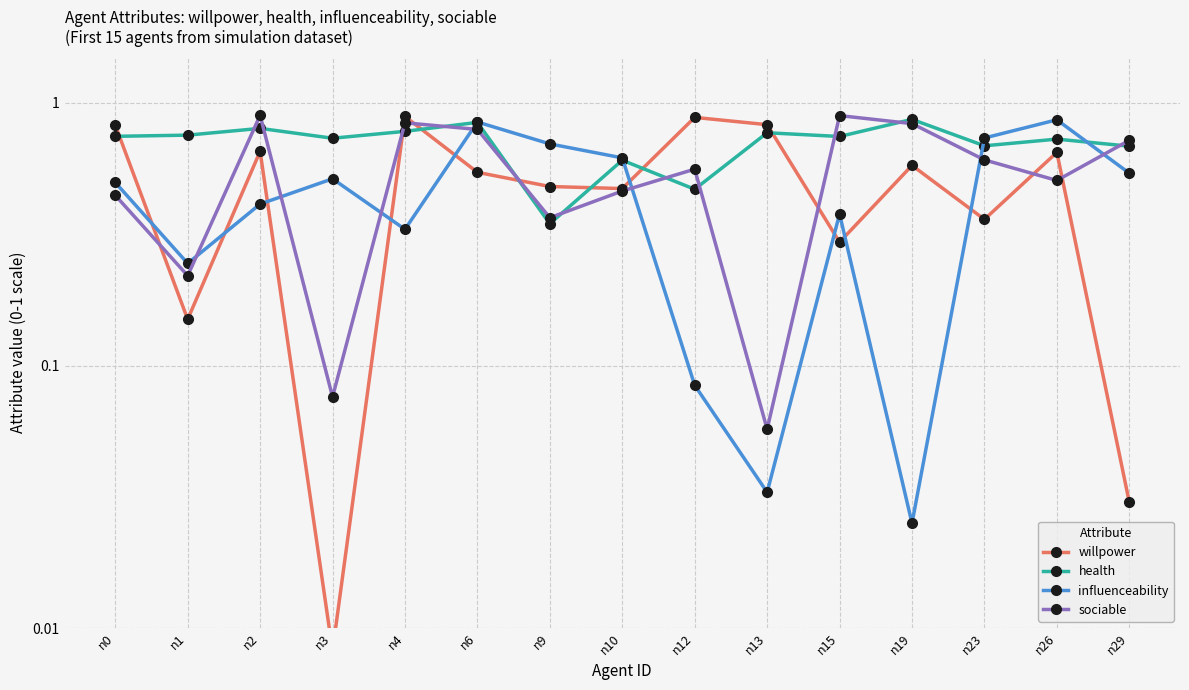

True or false: health and sociable intersect in this chart.

True